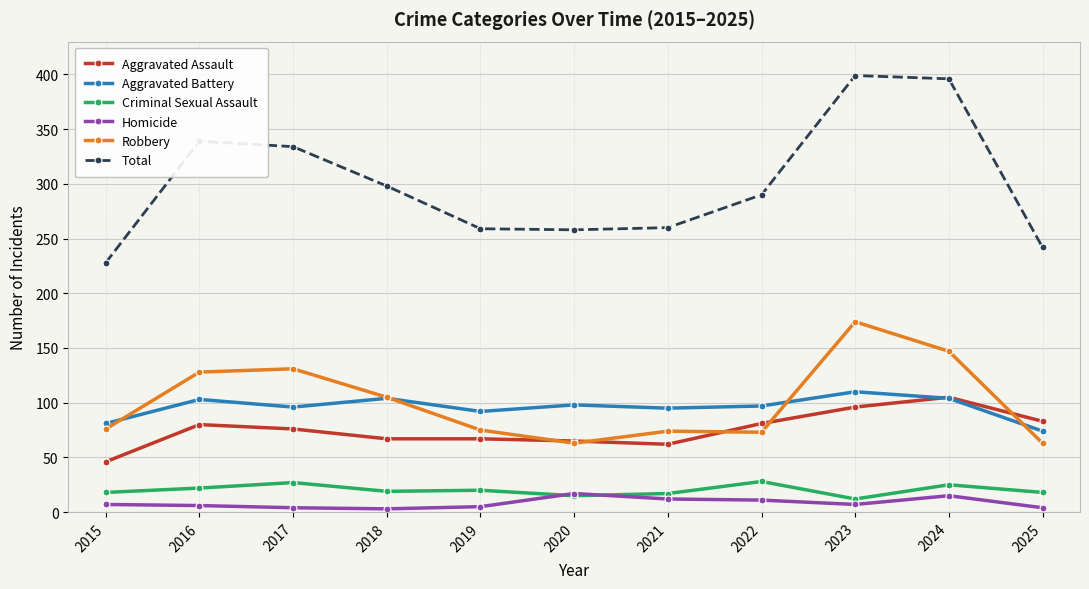

What is the sum of the Total values at 2023 and 2019?

658